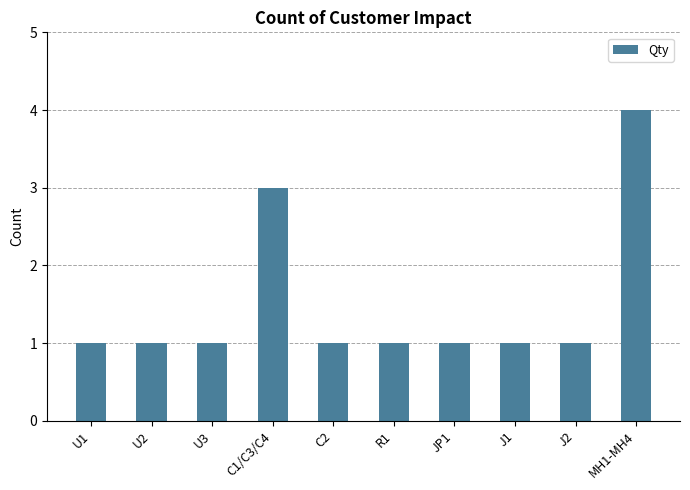

Reading left to right, what are all the values shown in this chart?

1	1	1	3	1	1	1	1	1	4